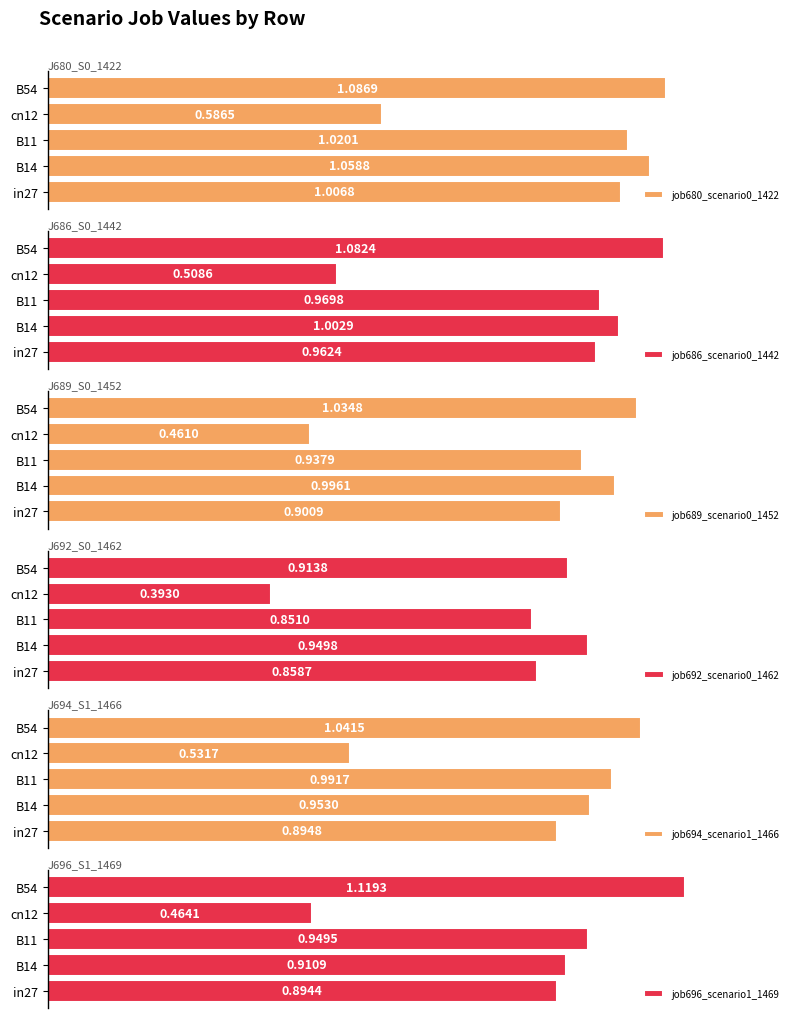

Rank the categories by job694_scenario1_1466 value from highest to lowest.

B54, B11, B14, in27, cn12